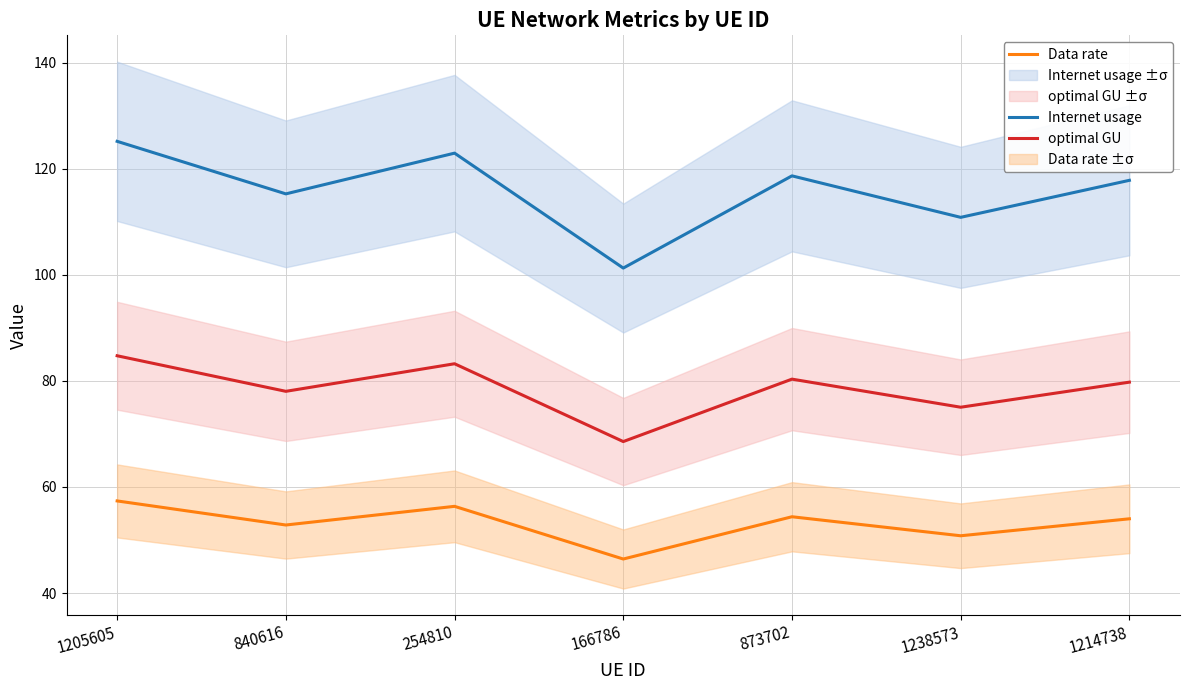

The value of optimal GU at 1238573 is 45.0. True or false?

False